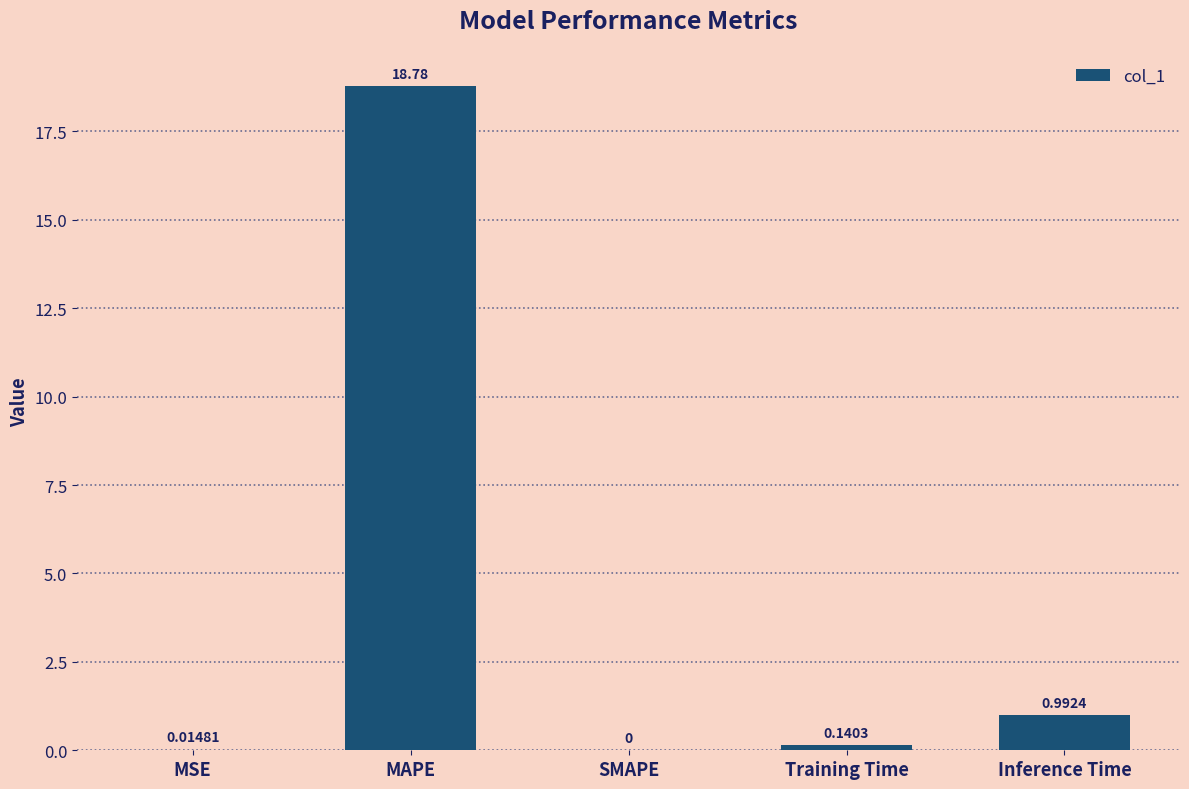

At which category does the chart reach its peak across all series?

MAPE